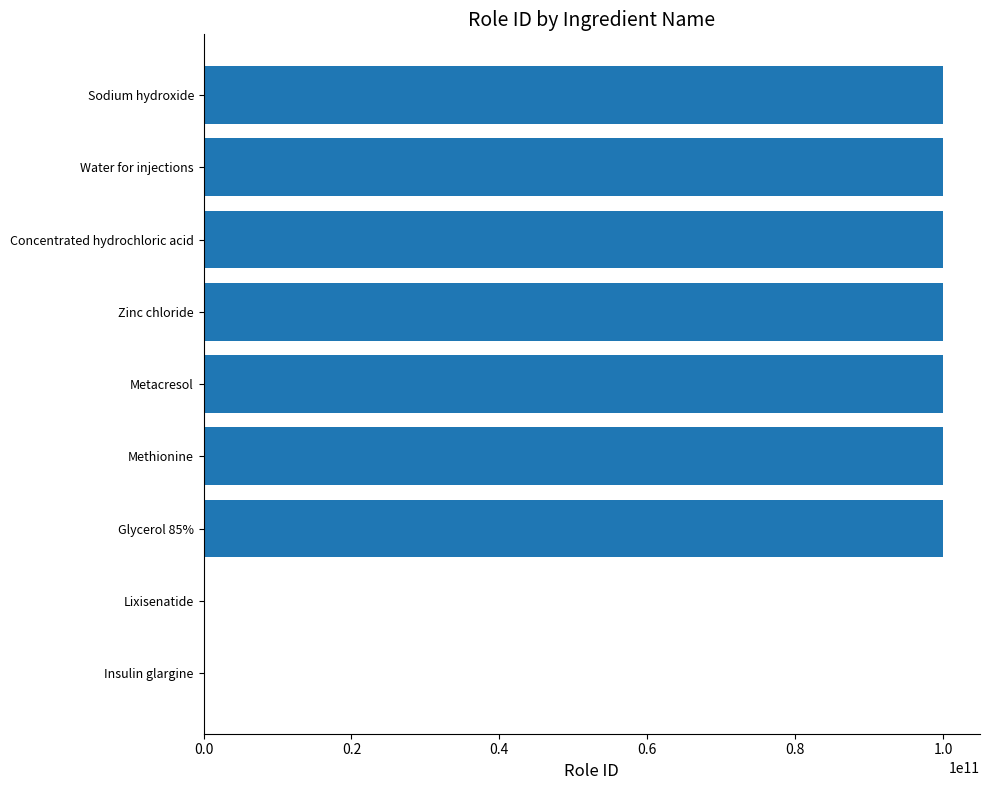

True or false: the data shows 43837764815 at Concentrated hydrochloric acid.

False